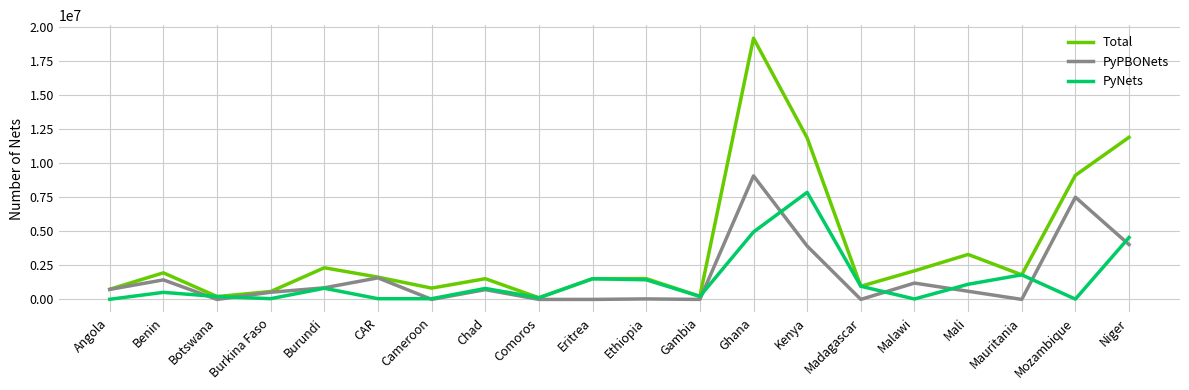

What is the difference between the maximum and second lowest values in the PyNets series?

7842769